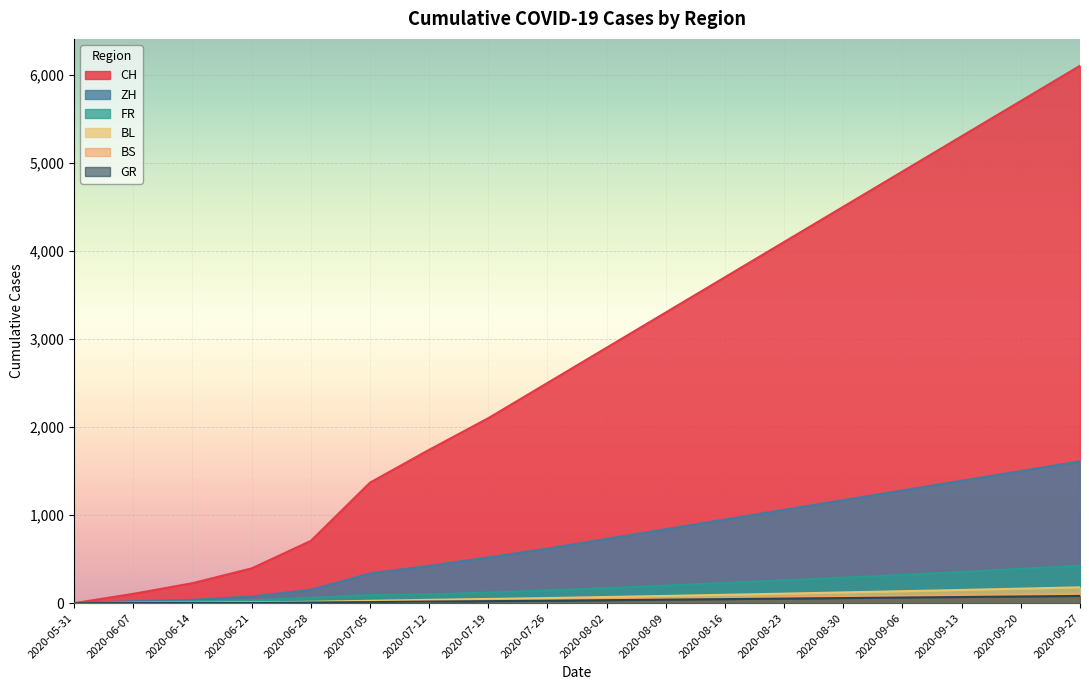

How many categories are shown in the chart?

18